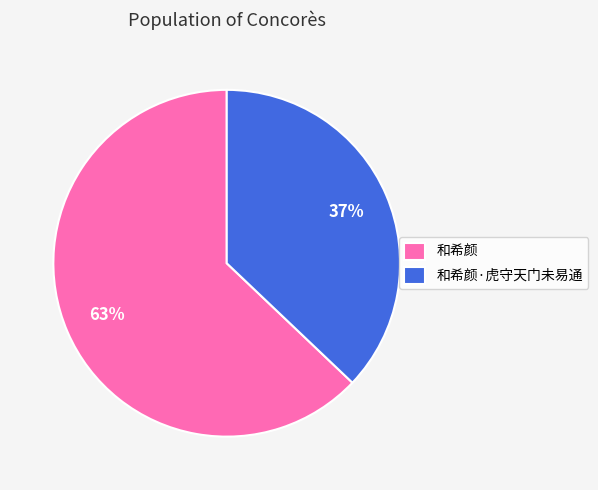

Is there a majority slice in this chart?

Yes